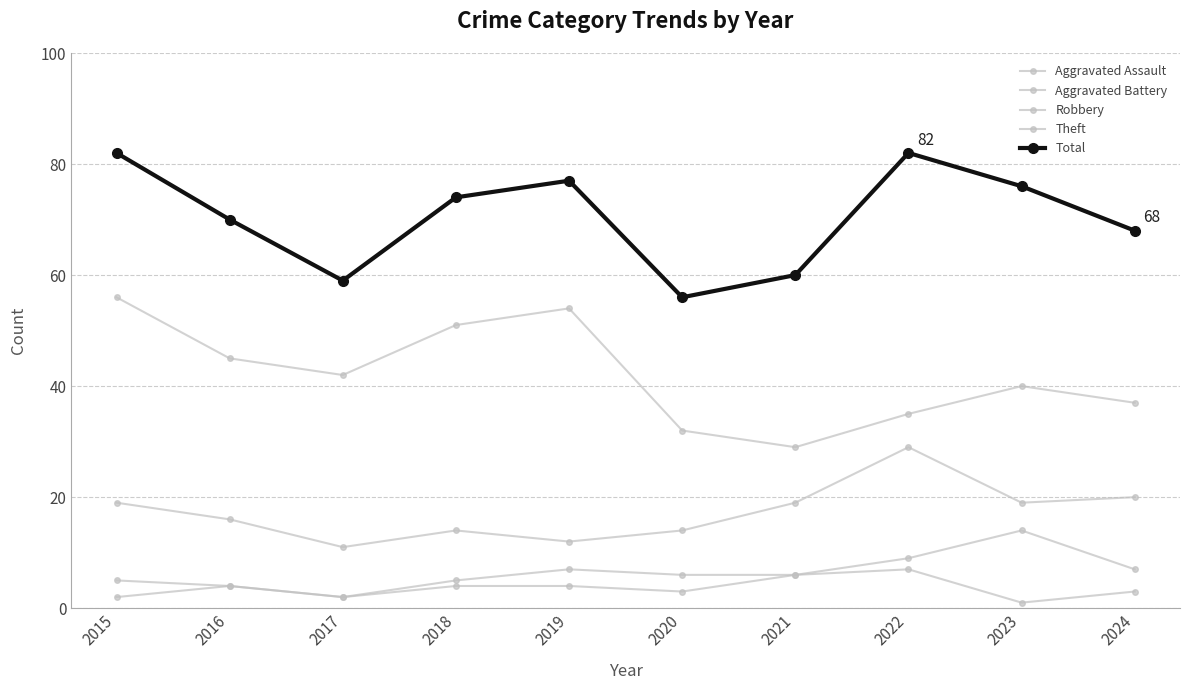

How many lines are shown in the chart?

5